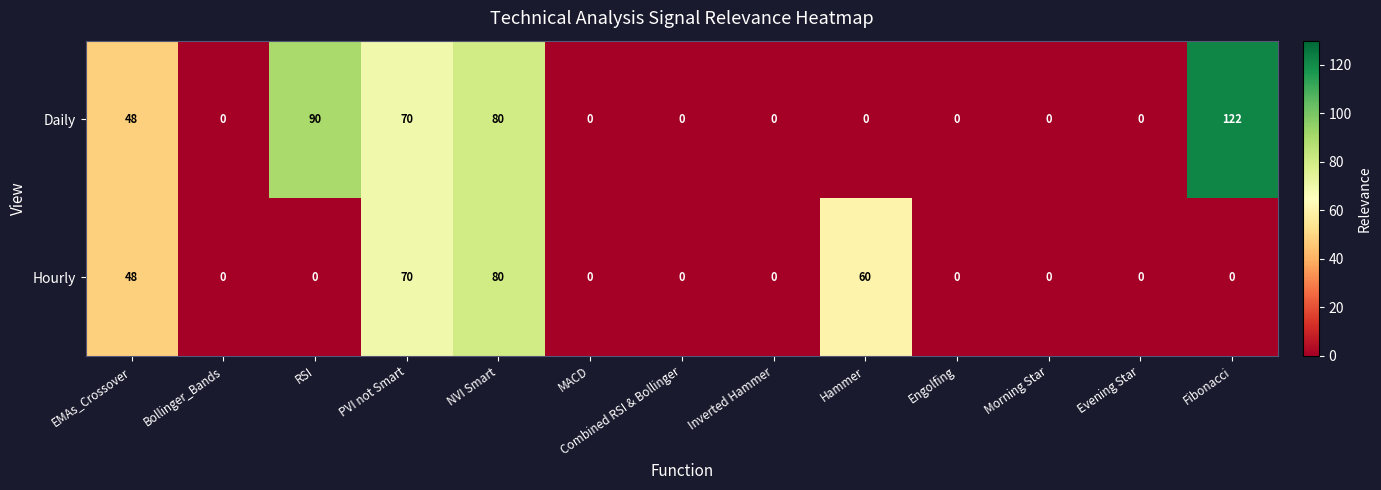

What is the difference between the second highest and minimum values in the Hourly series?

70